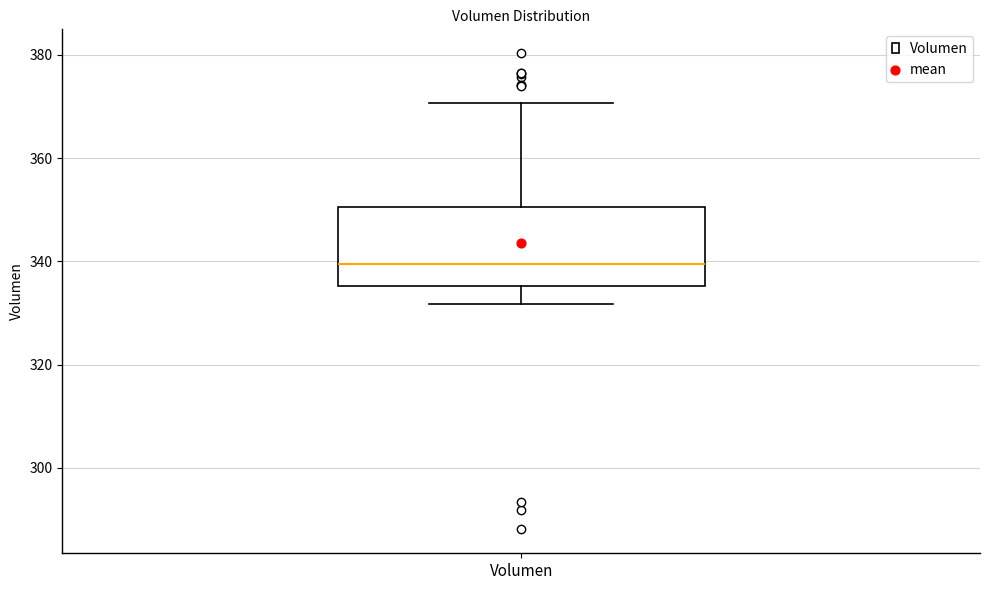

Transcribe this box plot: give where the median line is, the range the box spans, and where the two whiskers end, as read against the y-axis. The values are not printed on the chart, so give them approximately, as read against the axis.

median 340, box 336 to 350, whiskers 332 to 370